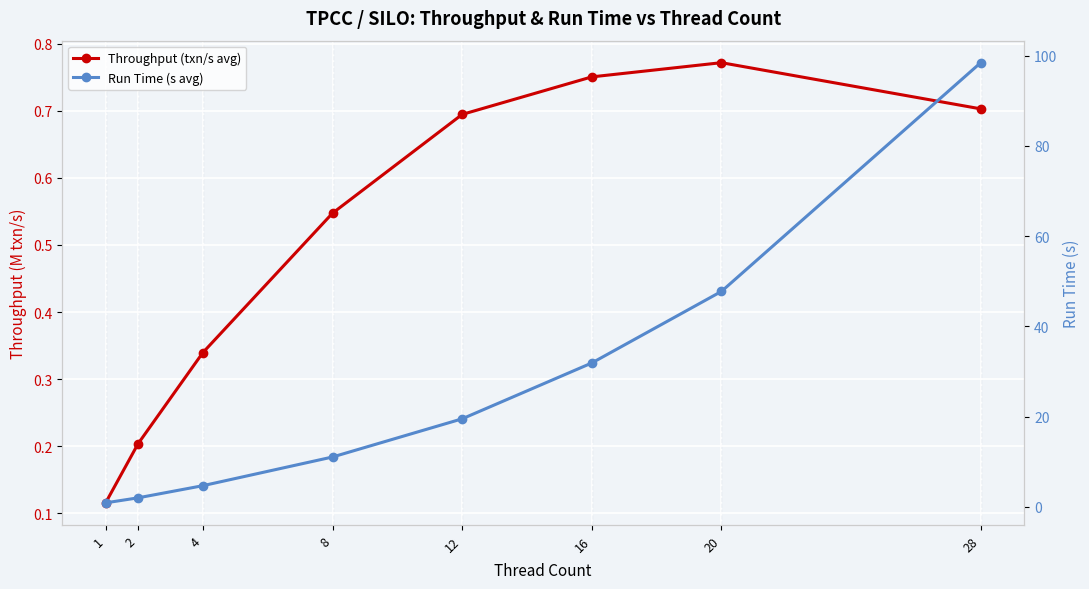

How many lines are shown in the chart?

2